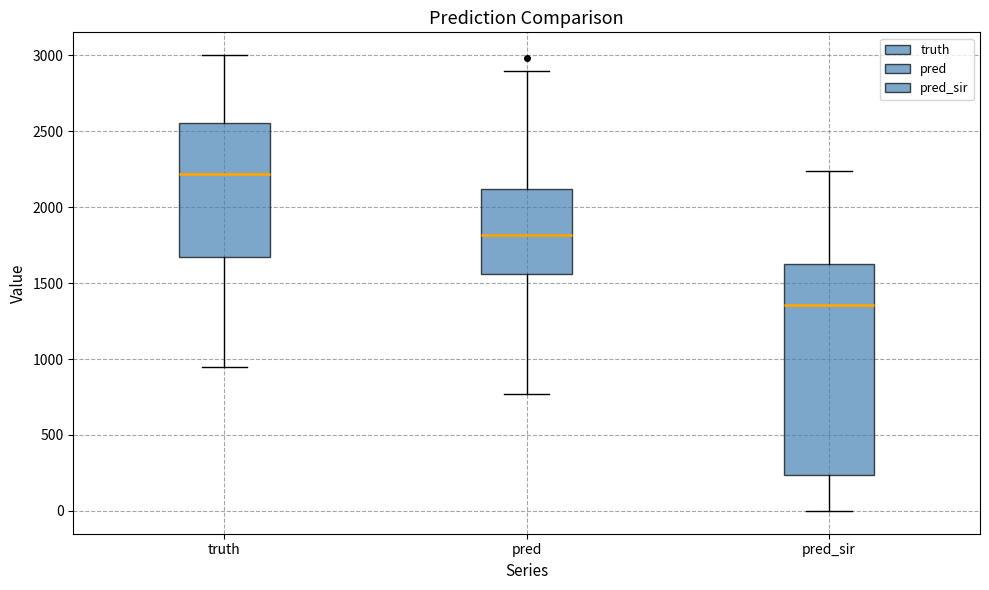

Where is the upper edge of the box for truth on the y-axis? The values are not printed on the chart, so give them approximately, as read against the axis.

2550